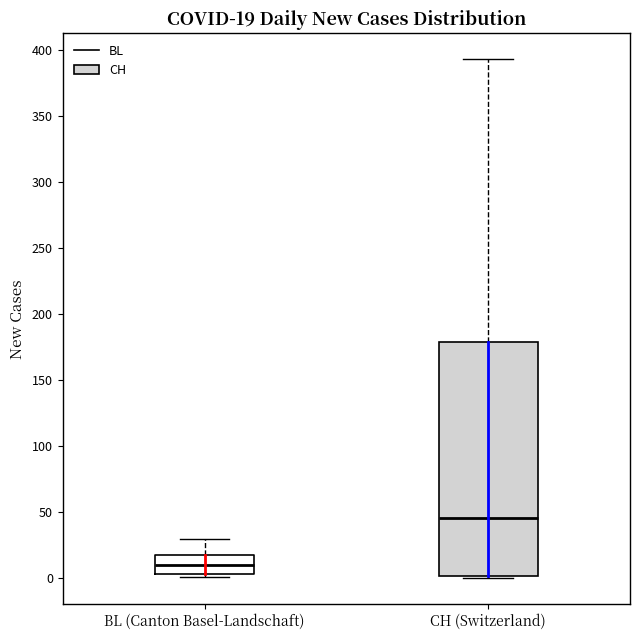

Comparing the boxes themselves (not the whiskers), which one is the tallest?

CH (Switzerland)